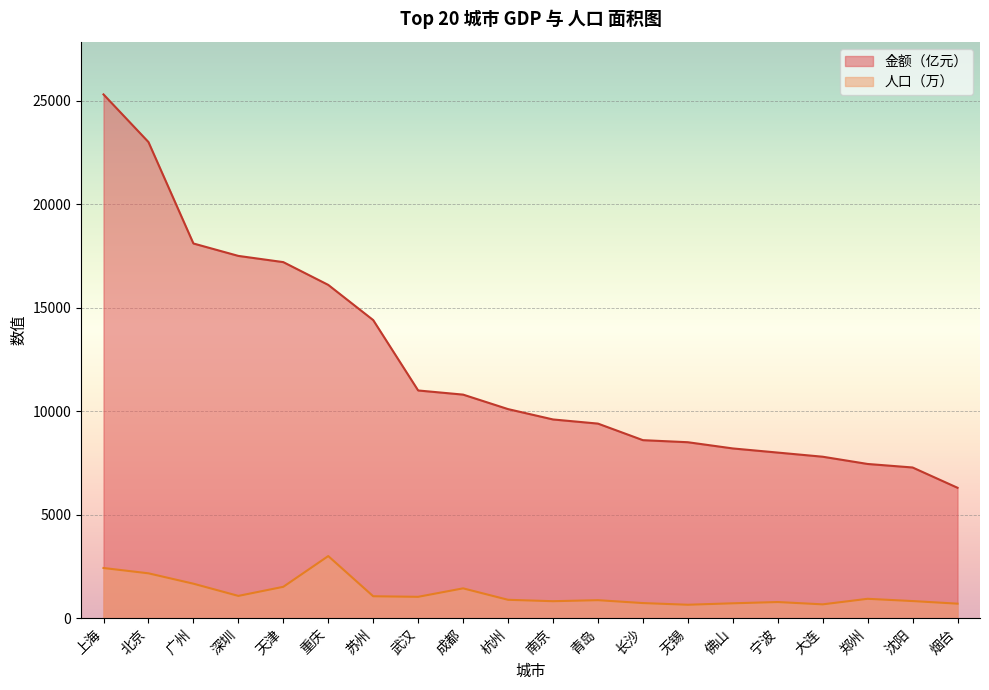

What are all the series names shown in the legend?

金额（亿元）, 人口（万）